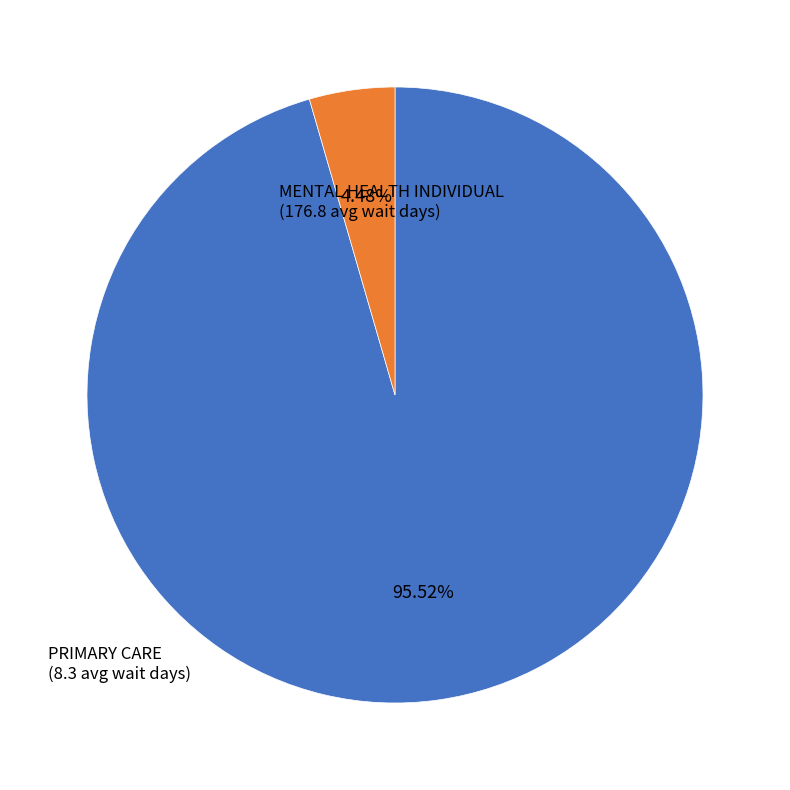

How many slices are in this pie chart?

2